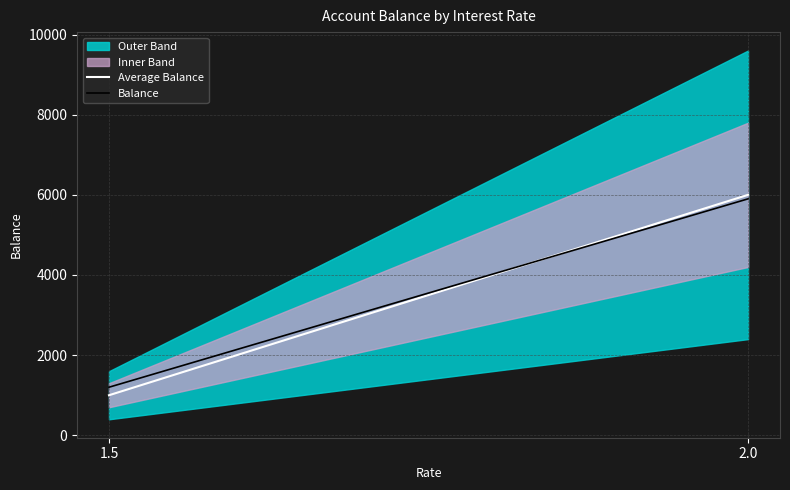

Reading right to left, transcribe all the data shown in this chart.

Average Balance: 2.0=6000	1.5=1000
Balance: 2.0=5900	1.5=1200